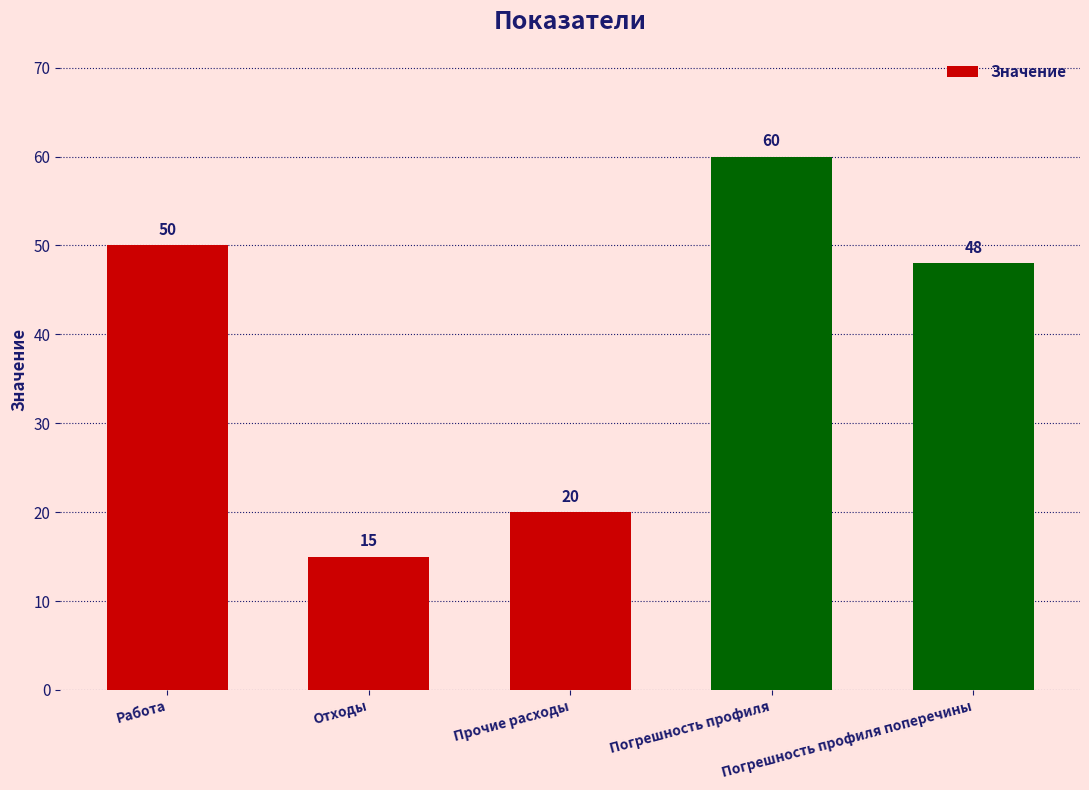

What position from the left is Прочие расходы?

3